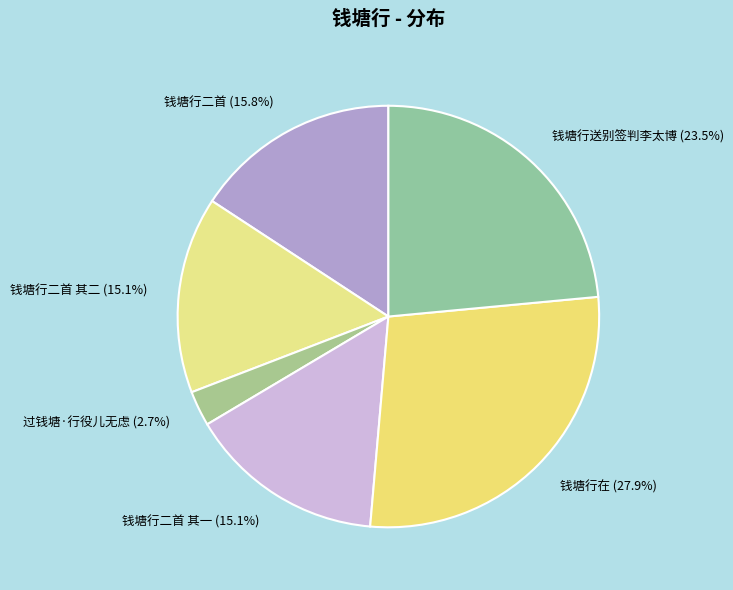

Between 过钱塘·行役儿无虑 (2.7%) and 钱塘行二首 其二 (15.1%), which is larger?

钱塘行二首 其二 (15.1%)